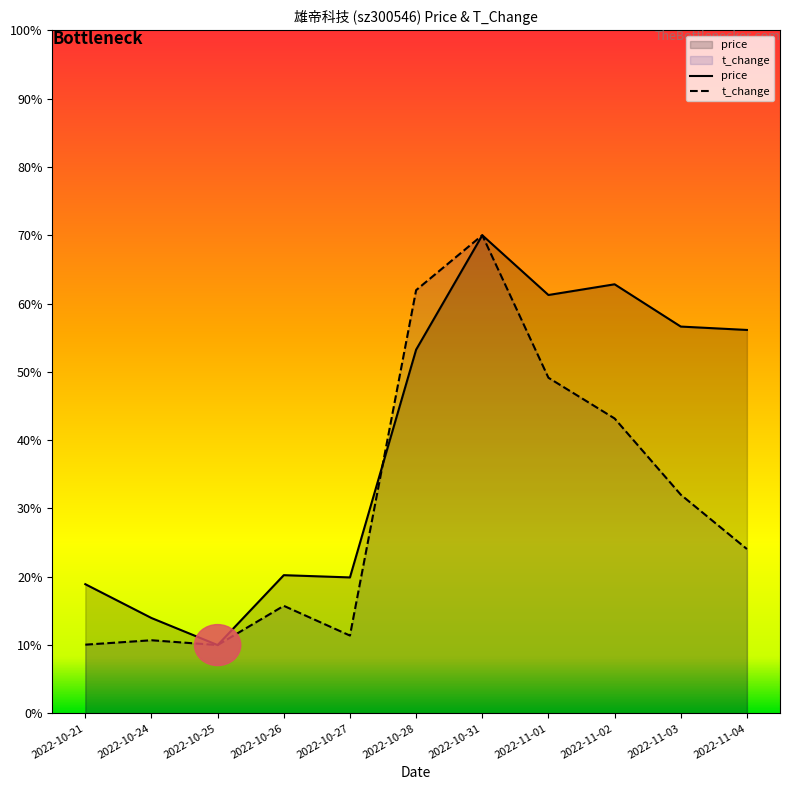

At which label is t_change closest to 40?

2022-11-02